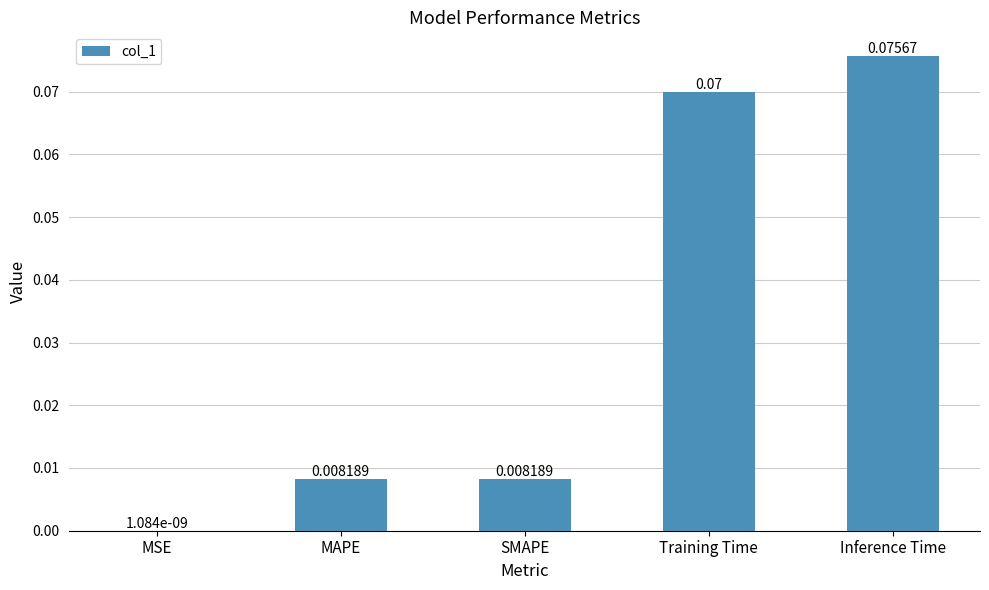

What is the sum of all values?

0.2